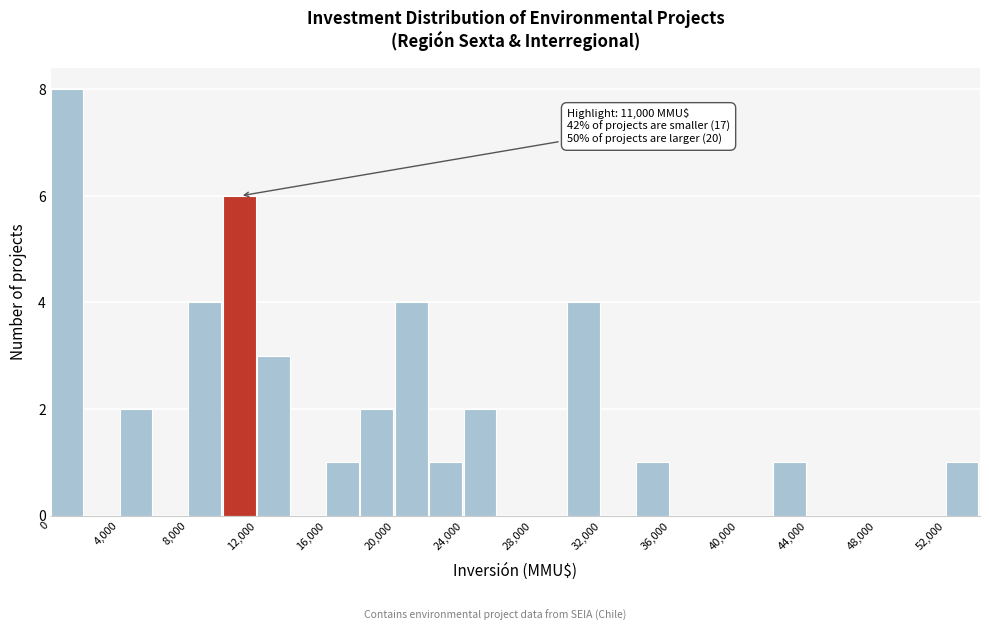

Over which range of the x-axis is the bar tallest?

0 to 2000